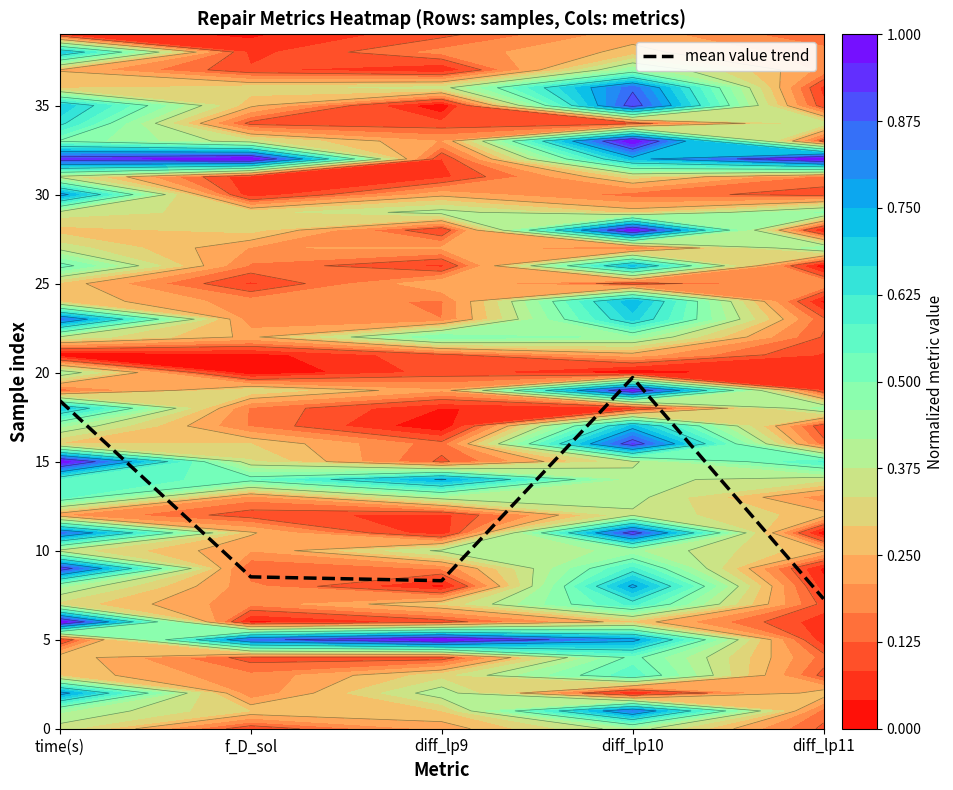

What is the average value?

12.5